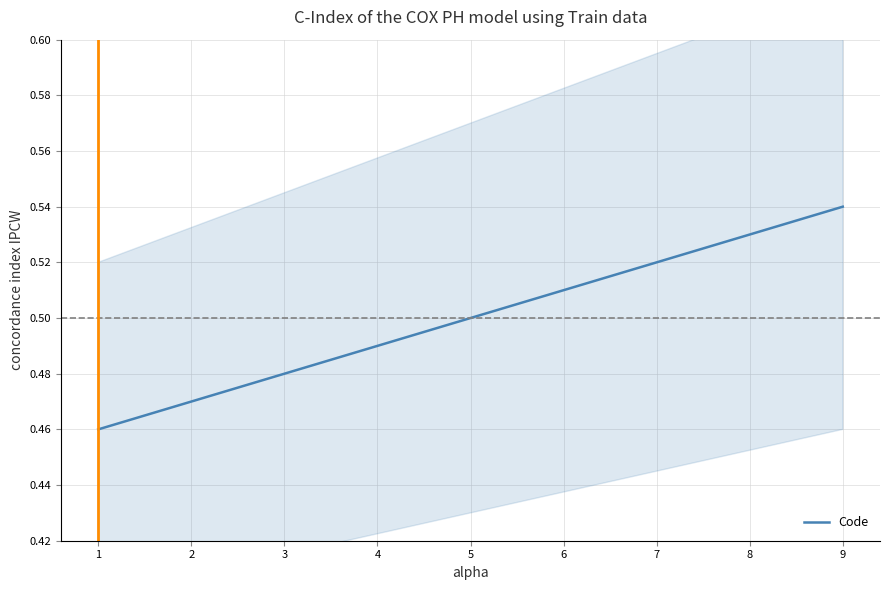

Count the values in the range 0 to 1.

9